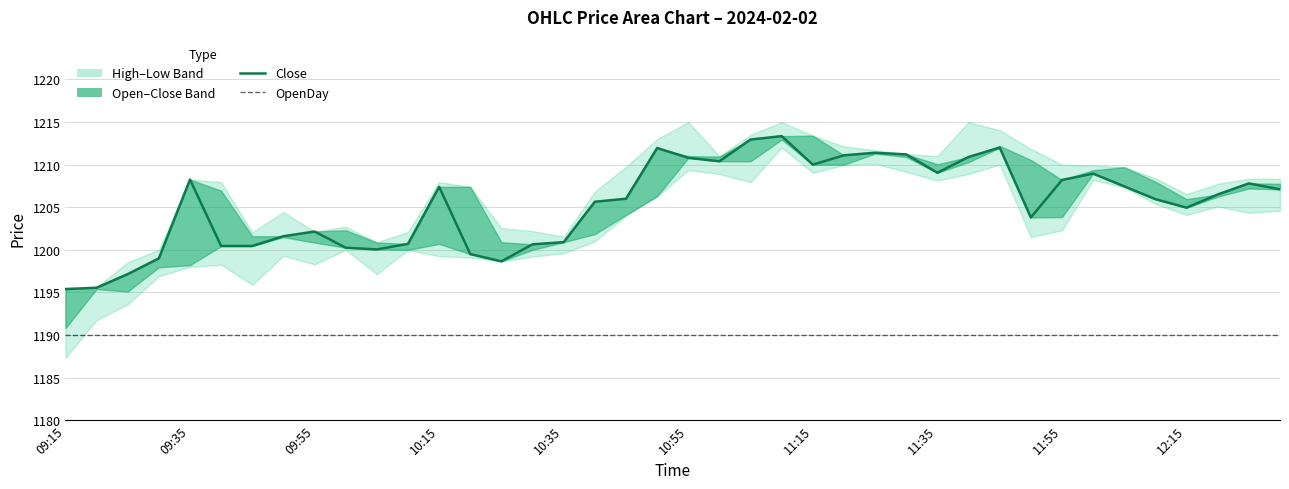

Reading left to right, list all the values displayed in this chart.

Close: 1195.4	1195.5	1197.2	1199.0	1208.2	1200.5	1200.5	1201.6	1202.2	1200.2	1200.0	1200.7	1207.4	1199.5	1198.7	1200.7	1200.9	1205.7	1206.0	1212.0	1210.8	1210.4	1213.0	1213.3	1210.0	1211.1	1211.4	1211.2	1209.0	1210.9	1212.0	1203.8	1208.2	1209.0	1207.5	1206.0	1205.0	1206.5	1207.8	1207.1
OpenDay: 1190.0	1190.0	1190.0	1190.0	1190.0	1190.0	1190.0	1190.0	1190.0	1190.0	1190.0	1190.0	1190.0	1190.0	1190.0	1190.0	1190.0	1190.0	1190.0	1190.0	1190.0	1190.0	1190.0	1190.0	1190.0	1190.0	1190.0	1190.0	1190.0	1190.0	1190.0	1190.0	1190.0	1190.0	1190.0	1190.0	1190.0	1190.0	1190.0	1190.0